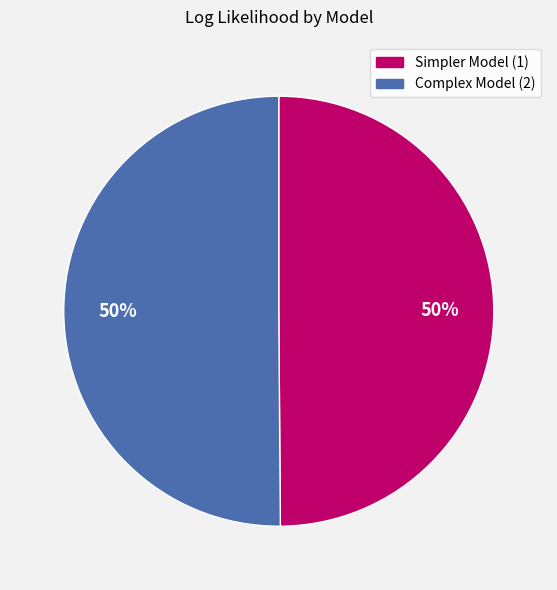

The Complex Model (2) slice represents 64% of the pie. True or false?

False